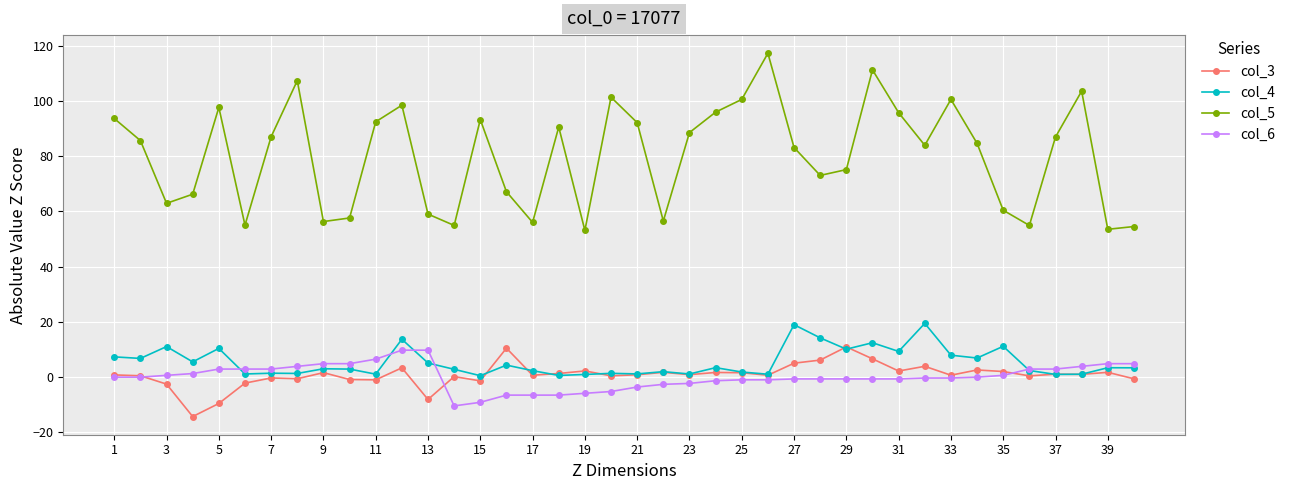

What is the value of the col_5 point at the 28th from the left?

73.0